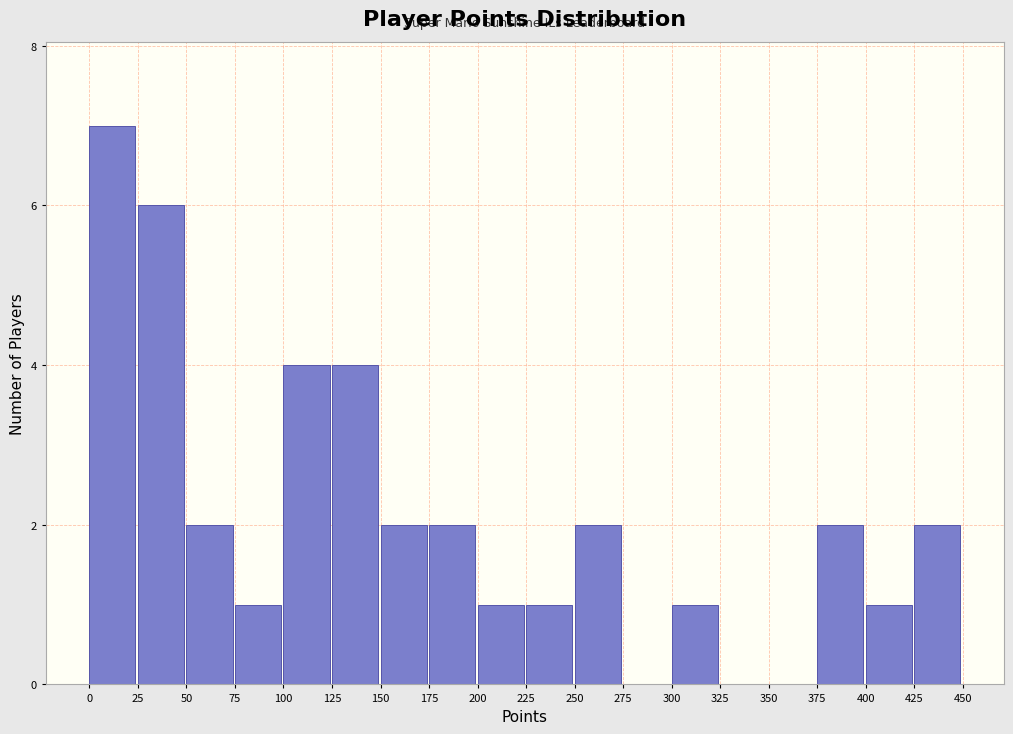

Reading left to right, transcribe this chart: for each bar, give the range it covers on the x-axis and its height. The values are not printed on the chart, so give them approximately, as read against the axis.

0 to 25: 7
25 to 50: 6
50 to 75: 2
75 to 100: 1
100 to 125: 4
125 to 150: 4
150 to 175: 2
175 to 200: 2
200 to 225: 1
225 to 250: 1
250 to 275: 2
275 to 300: 0
300 to 325: 1
325 to 350: 0
350 to 375: 0
375 to 400: 2
400 to 425: 1
425 to 450: 2